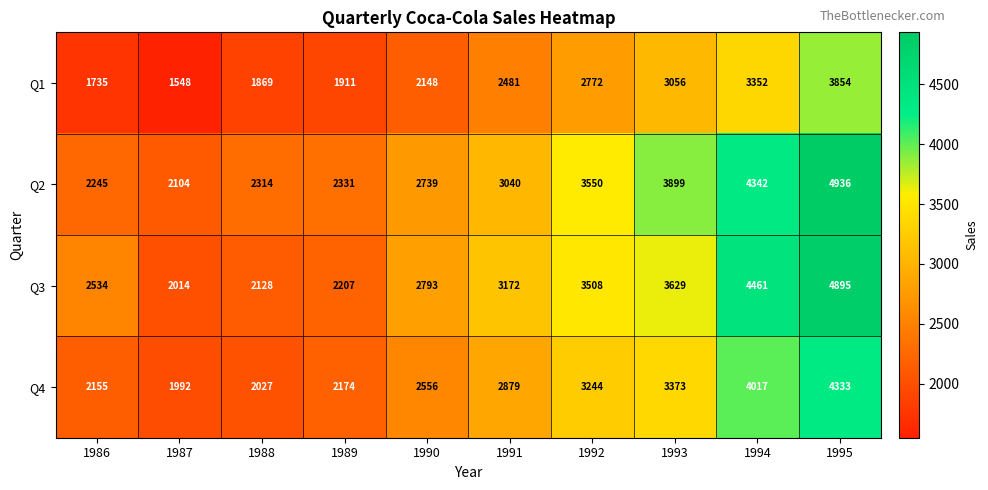

Which series has the largest total across all categories?

Q2